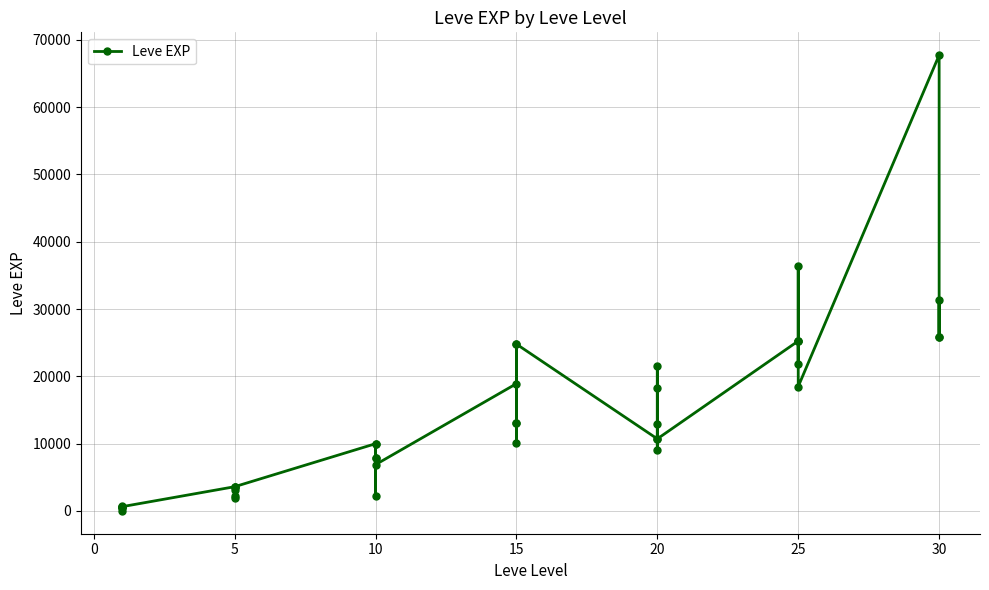

Does the chart have visible grid lines?

Yes